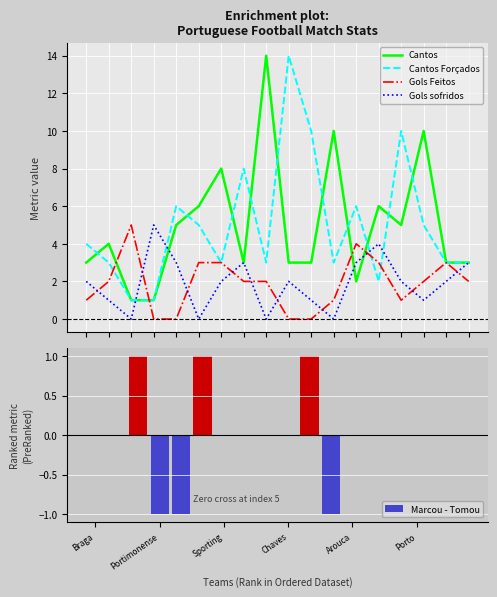

The value of Gols Feitos at 9 is 0. True or false?

True